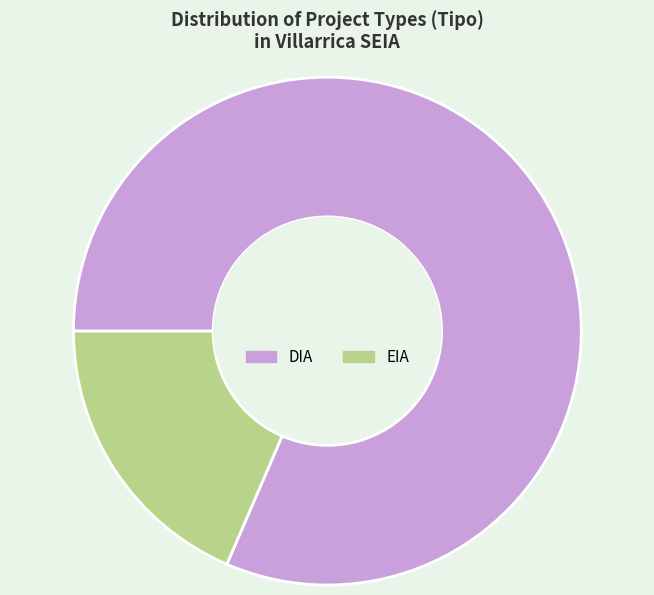

Combined, do DIA and EIA account for over 50%?

Yes